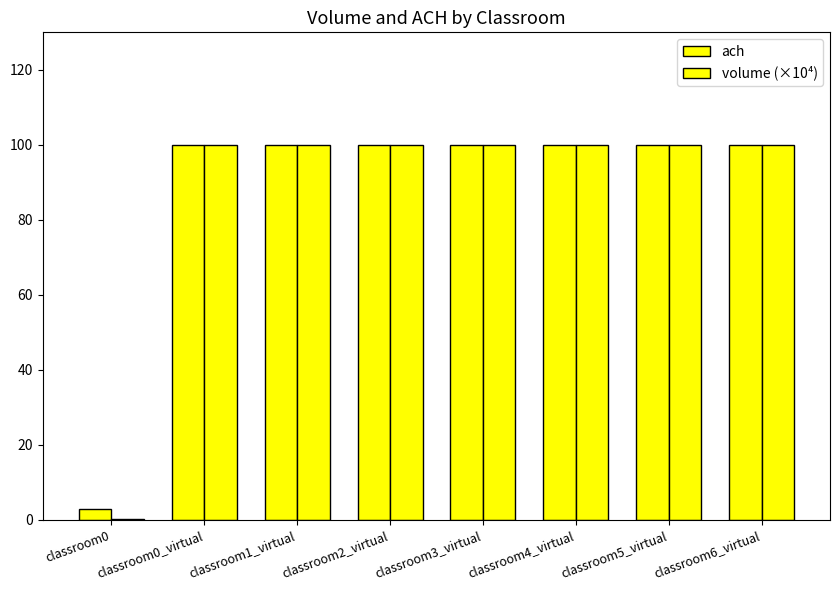

How many groups of bars are there?

8